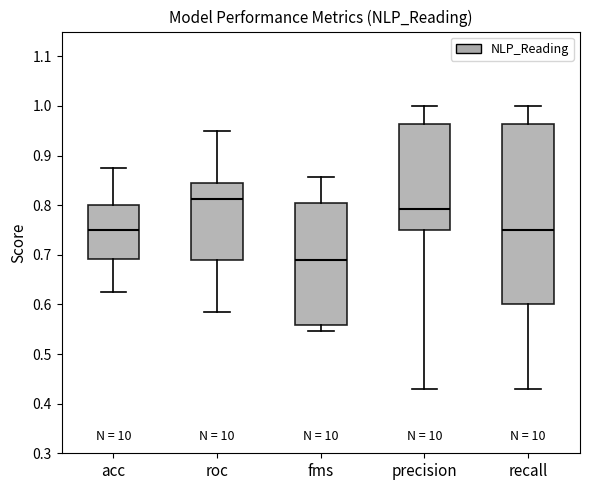

Where does the upper whisker of the box for recall end on the y-axis? The values are not printed on the chart, so give them approximately, as read against the axis.

1.00